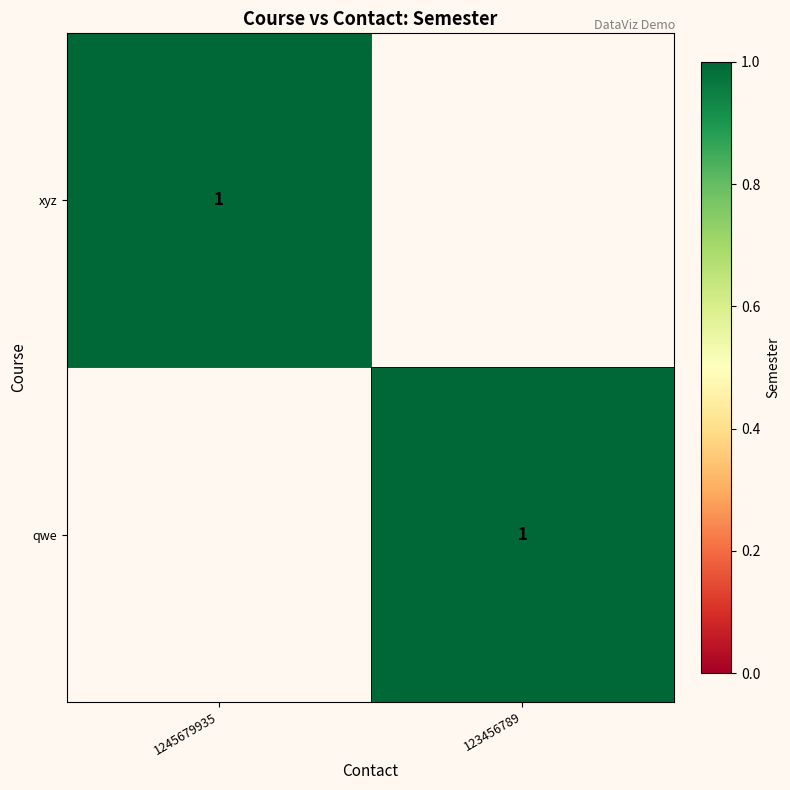

The xyz series shows 0 at 1245679935. True or false?

False